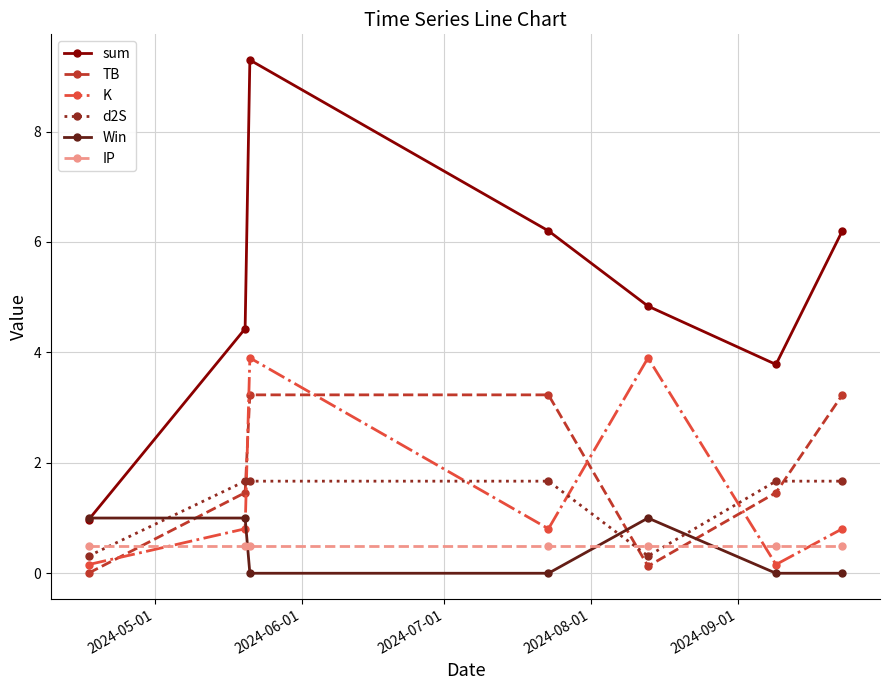

What are all the series names shown in the legend?

sum, TB, K, d2S, Win, IP